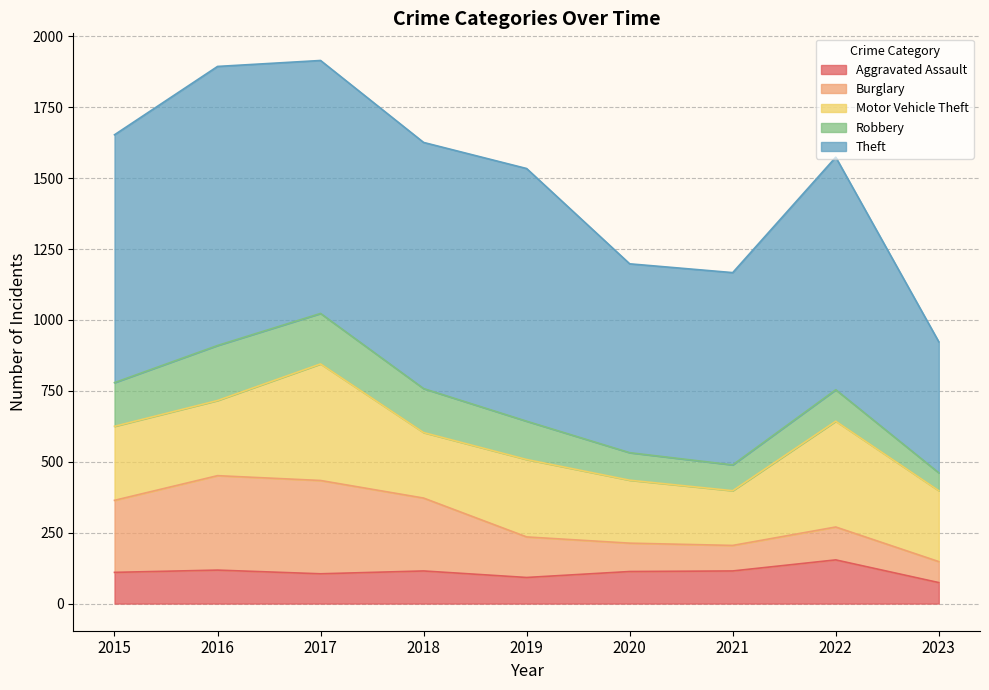

Reading right to left, list all the values displayed in this chart.

Aggravated Assault: 74	154	115	113	92	115	105	118	110
Burglary: 74	116	90	100	143	257	329	333	254
Motor Vehicle Theft: 250	373	193	222	273	231	411	265	261
Robbery: 63	111	91	97	135	155	178	194	154
Theft: 462	820	678	666	891	868	892	984	874